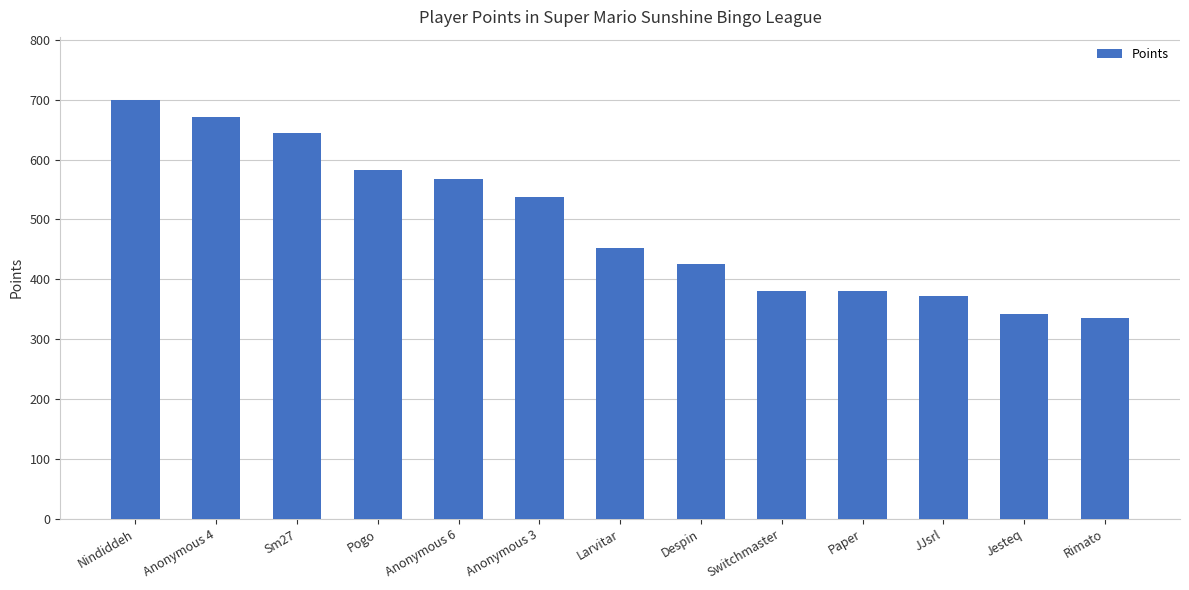

How many data points does each series have?

13